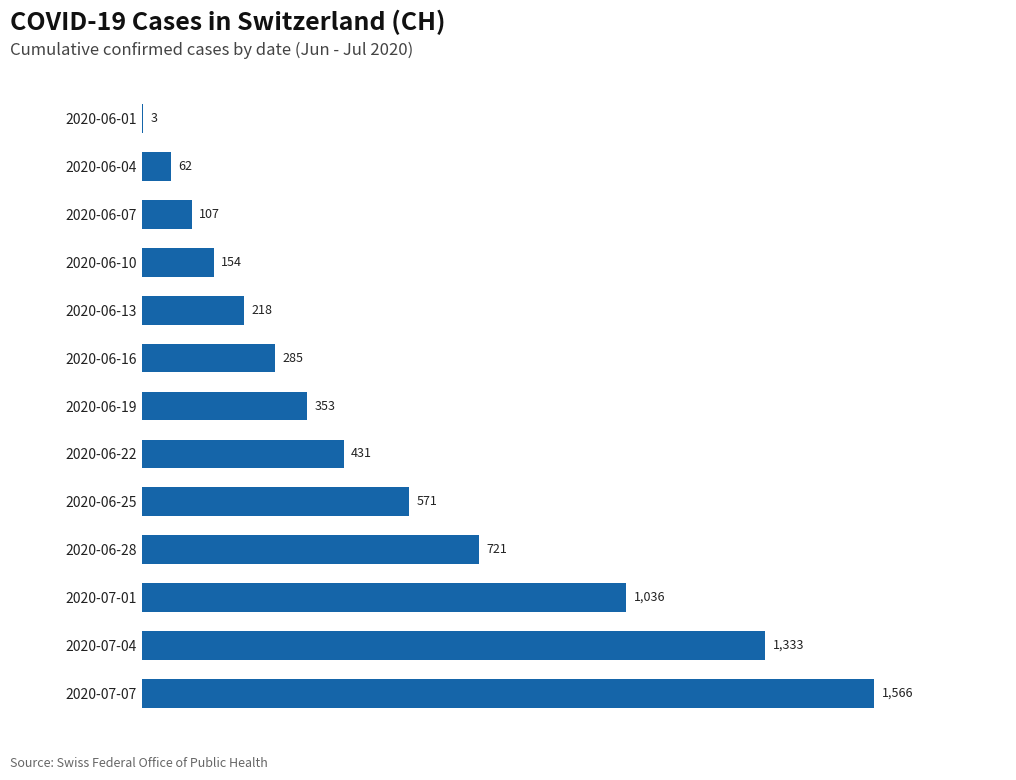

The value at 2020-06-16 is 285. True or false?

True